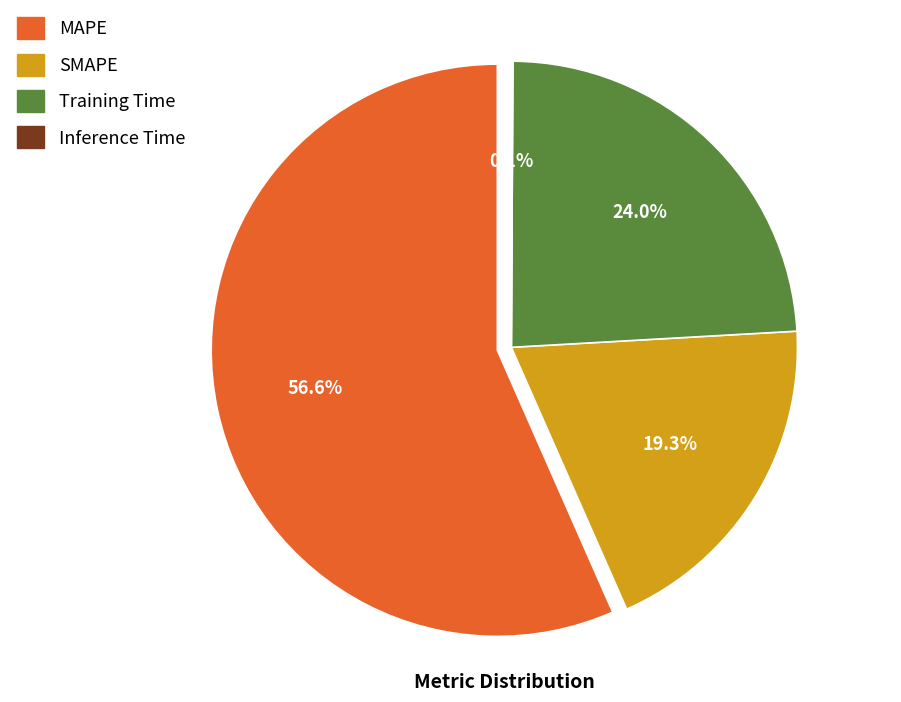

What is the largest slice in the pie chart?

MAPE